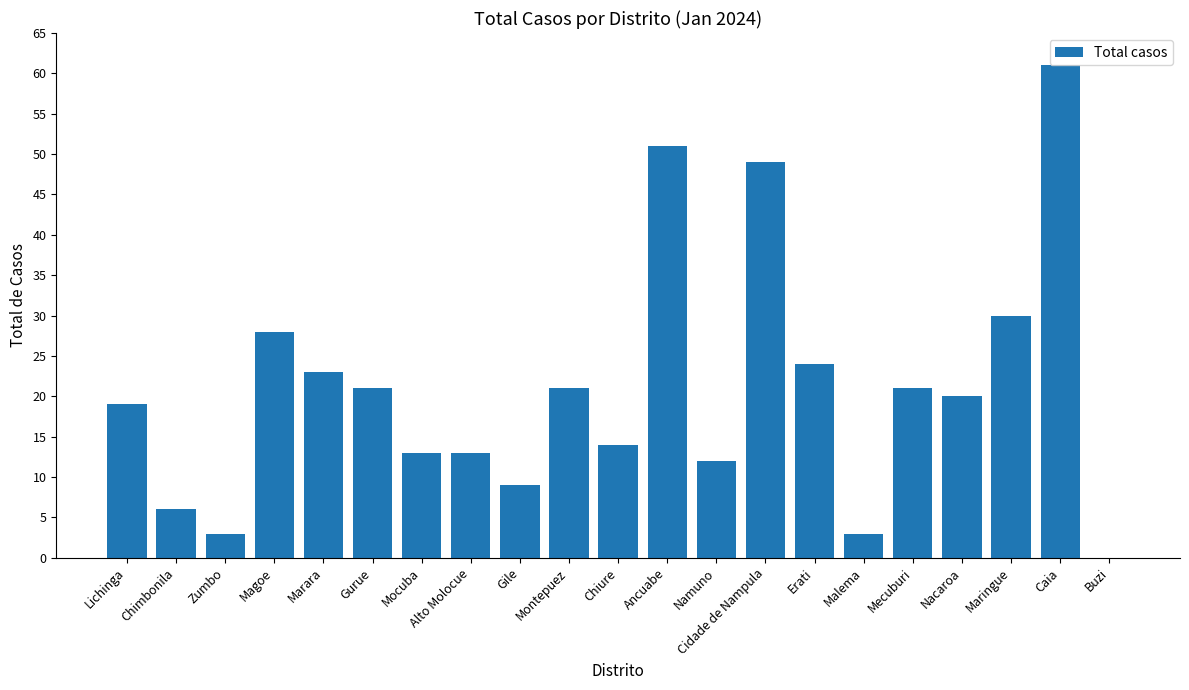

Which label corresponds to the largest value in the chart?

Caia